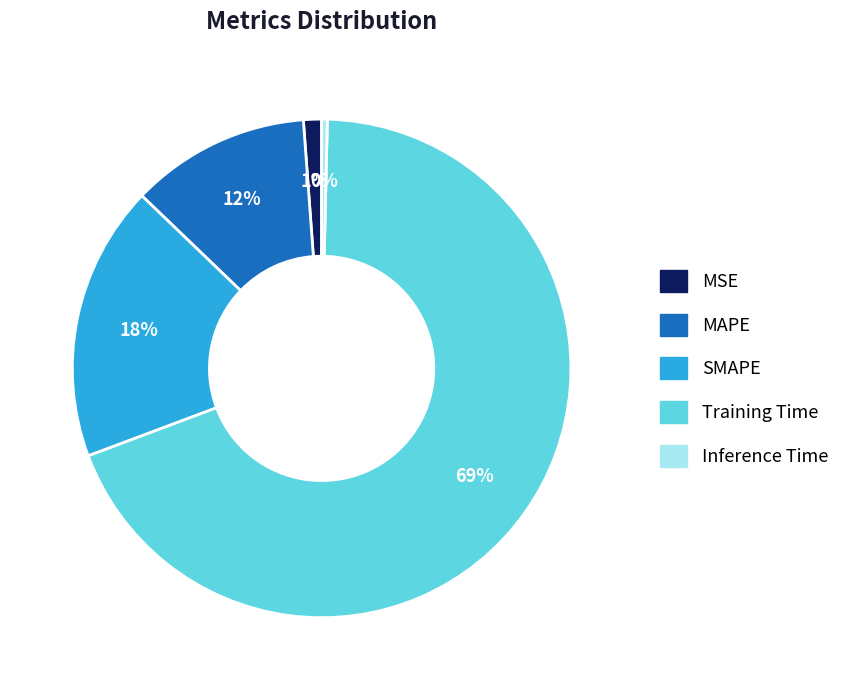

Count the number of slices in the pie.

5